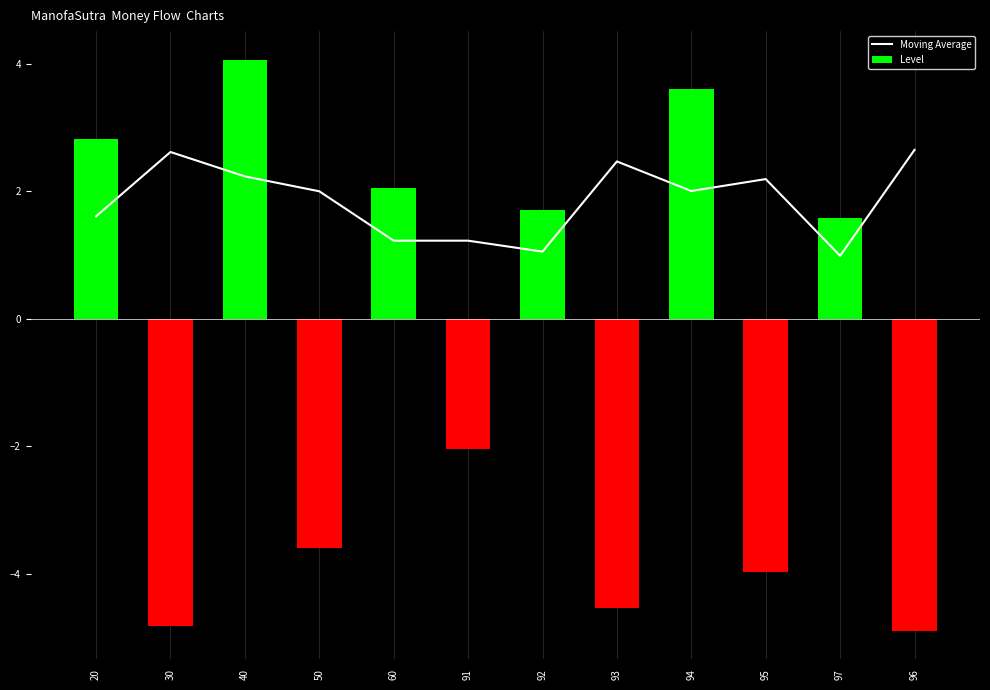

Which series has the largest total across all categories?

Moving Average